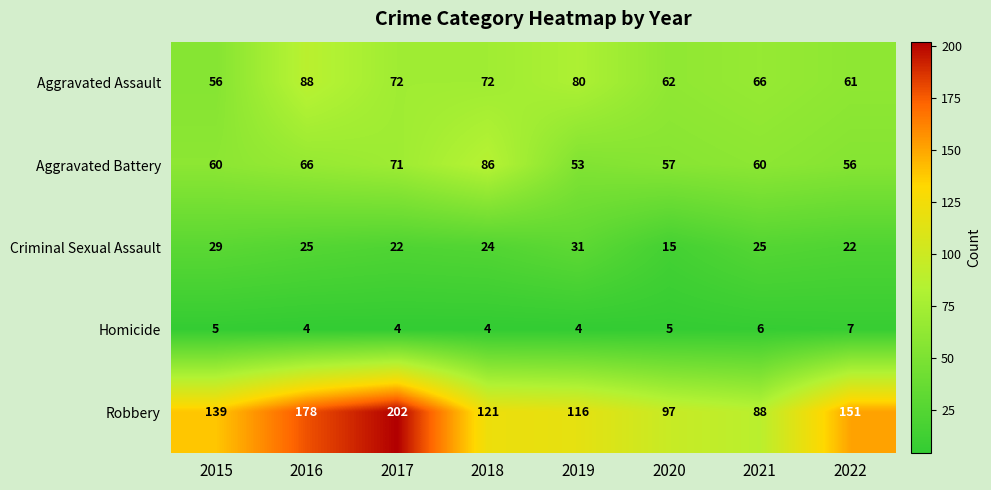

At 2018, list the series in order from largest to smallest.

Robbery, Aggravated Battery, Aggravated Assault, Criminal Sexual Assault, Homicide